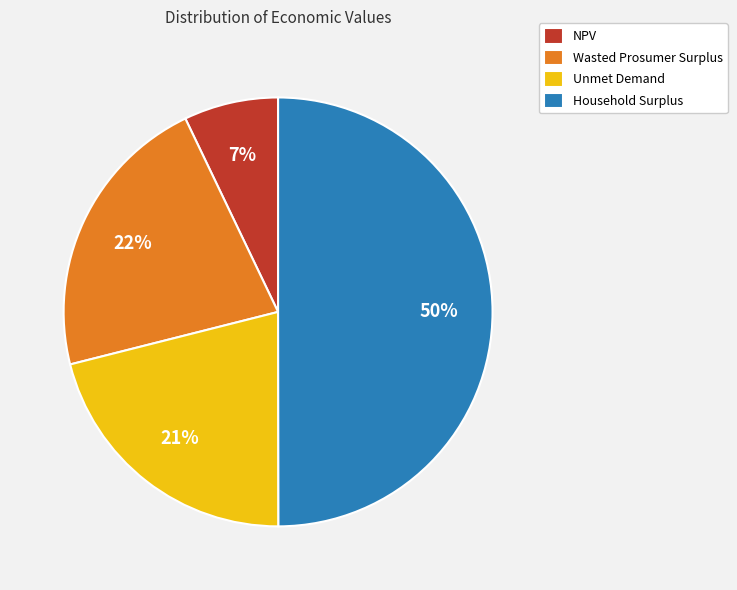

To the nearest percent, what percentage of the pie is NPV?

7%